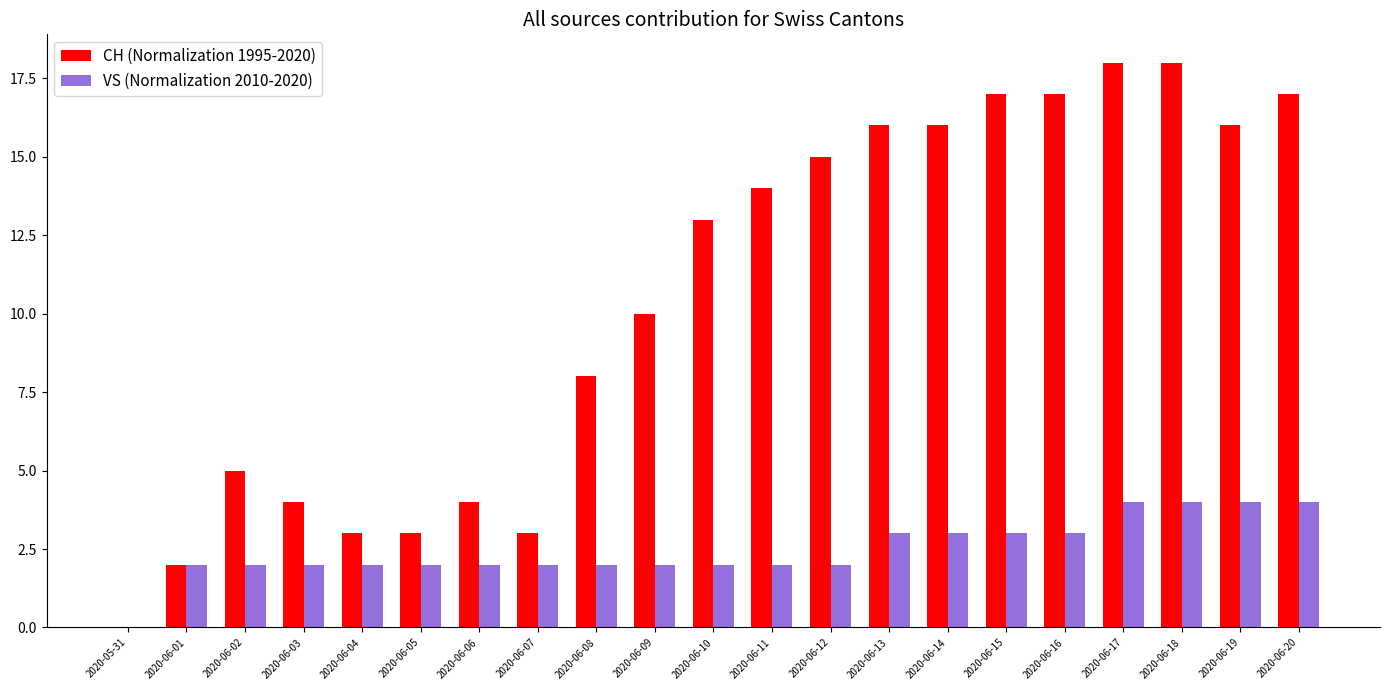

True or false: VS (Normalization 2010-2020) has a value of 5 at 2020-06-14.

False